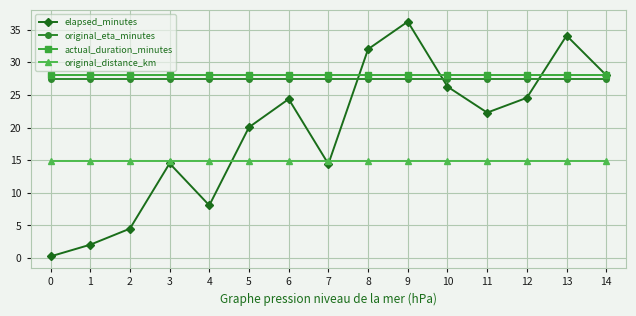

The actual_duration_minutes series shows 28.0 at 5. True or false?

True